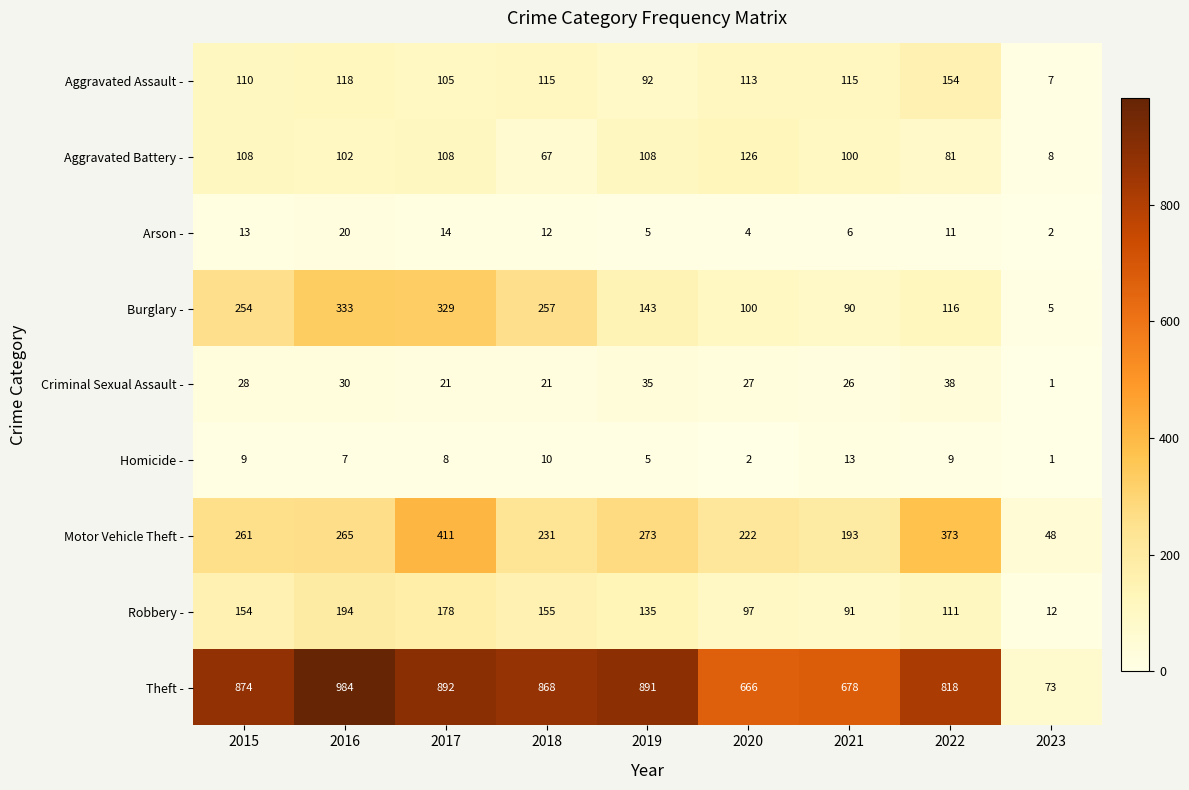

The Robbery - series shows 37 at 2021. True or false?

False